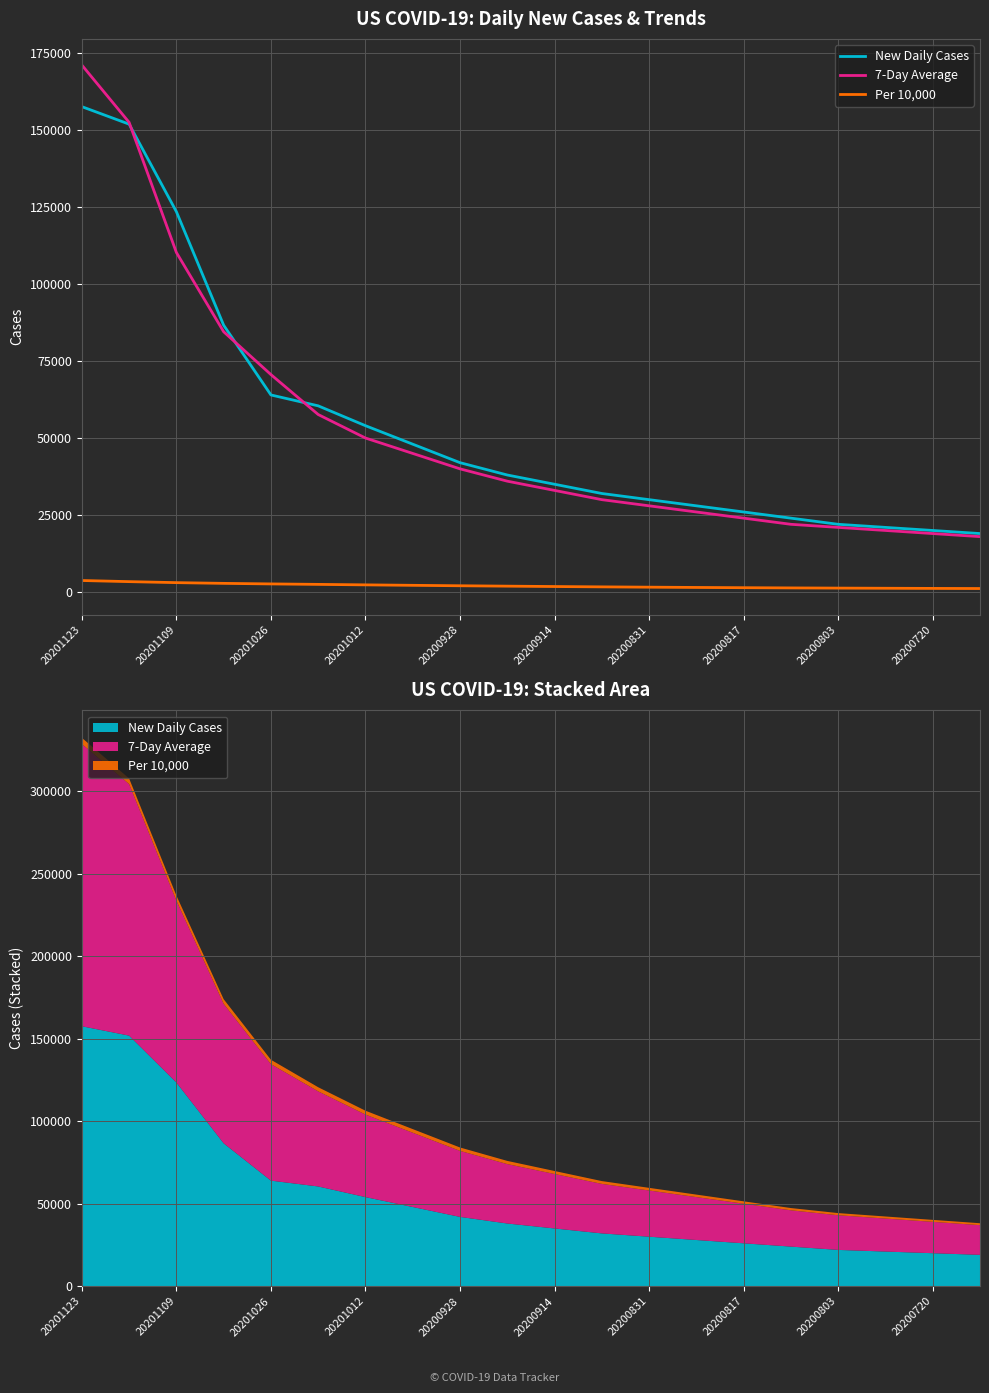

True or false: Per 10,000 has more than 1 points higher than both neighbors.

False